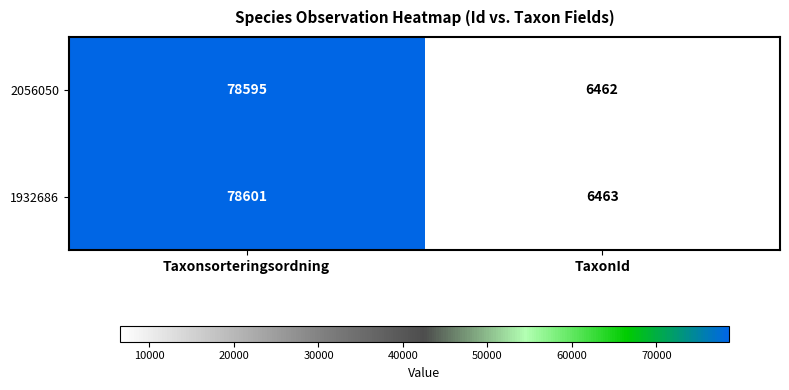

List the series in order of their peak value, lowest first.

2056050, 1932686